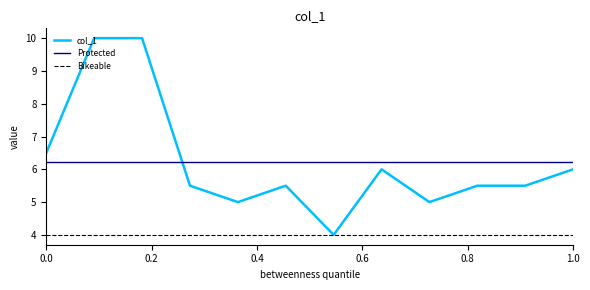

What is the difference between the maximum and minimum values?

6.0